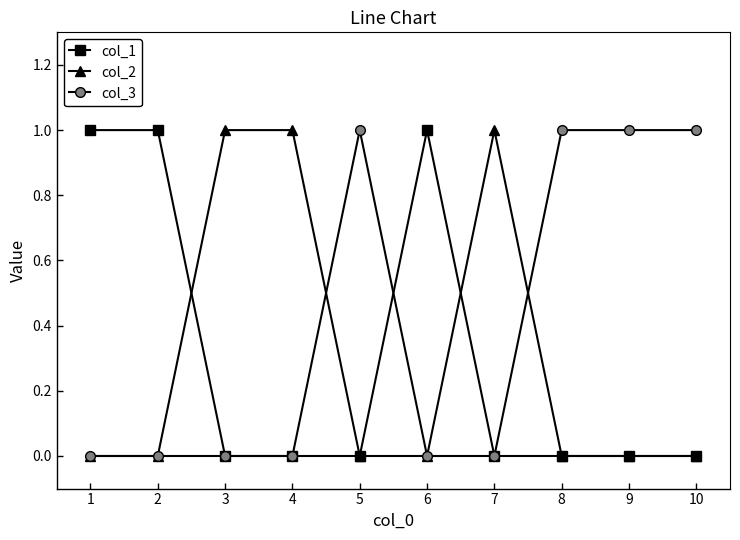

What are all the series names shown in the legend?

col_1, col_2, col_3